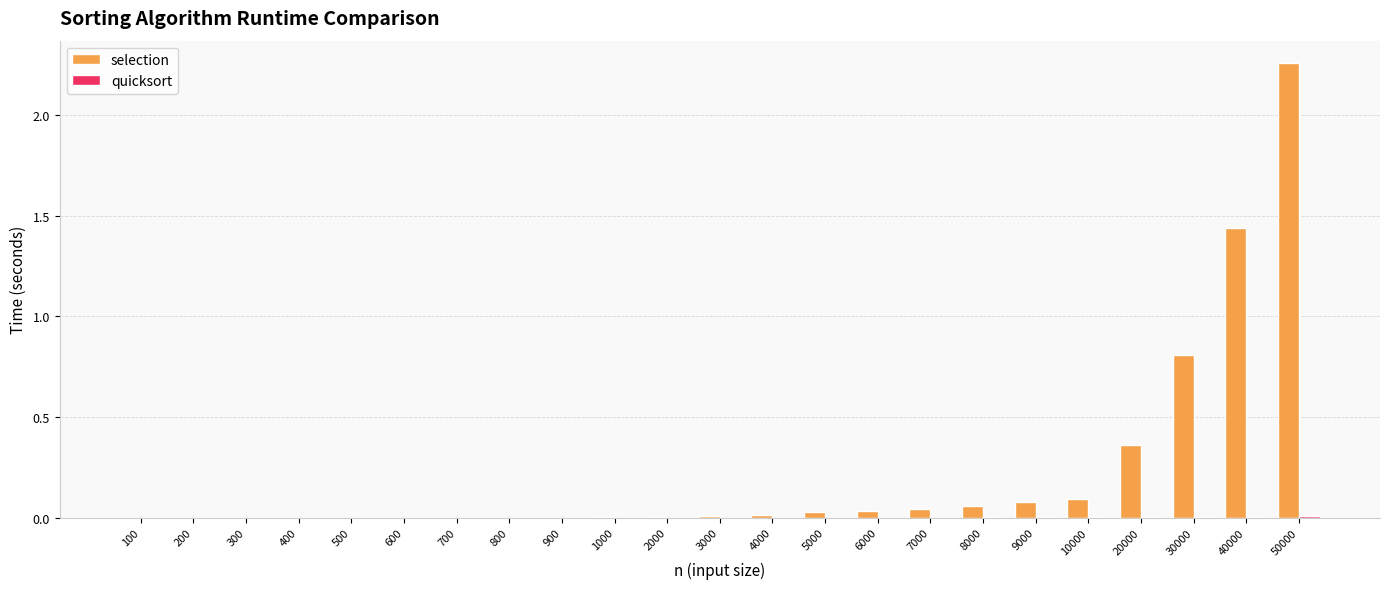

Which series has the largest total across all categories?

selection